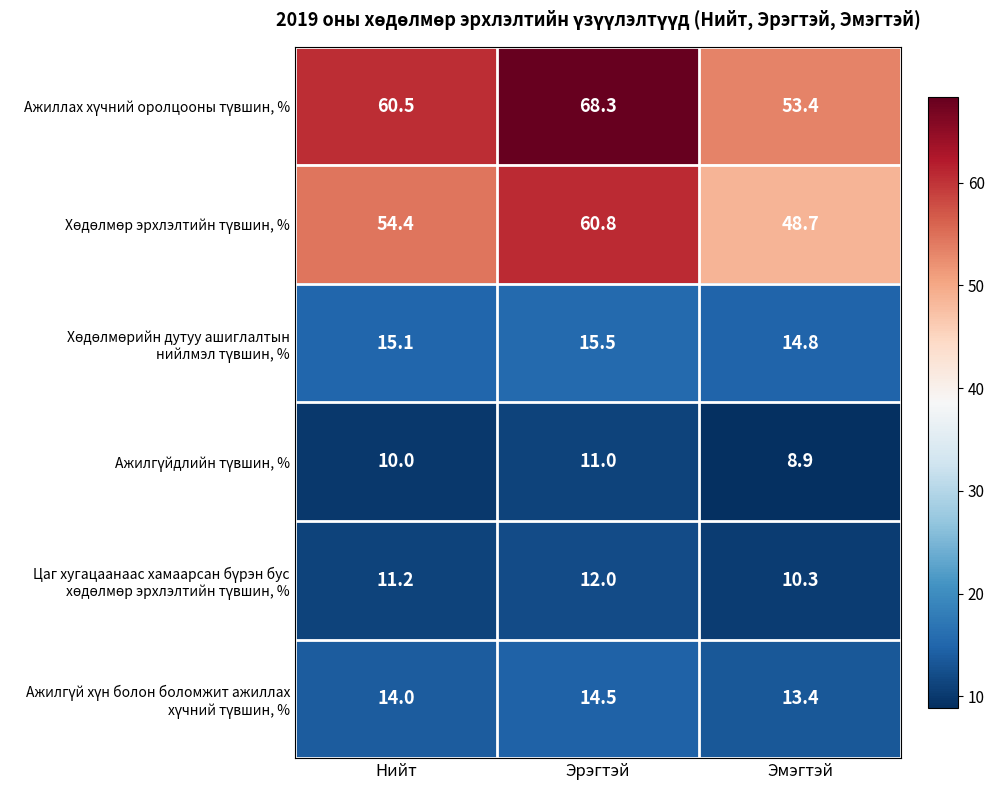

What is the total value across all series at Нийт?

165.2